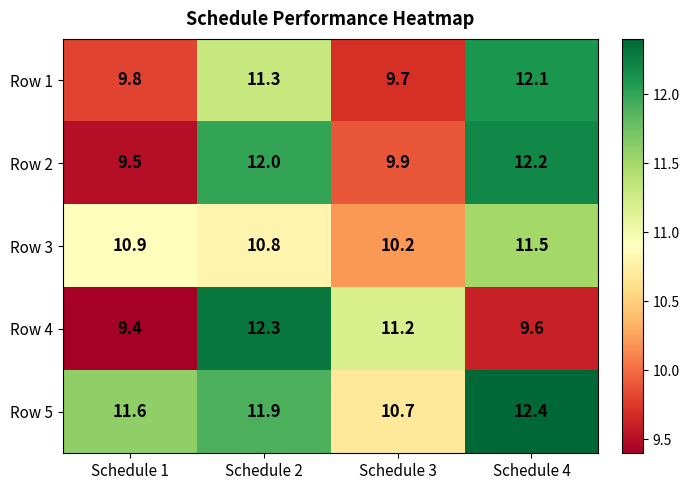

How many data points does each series have?

4